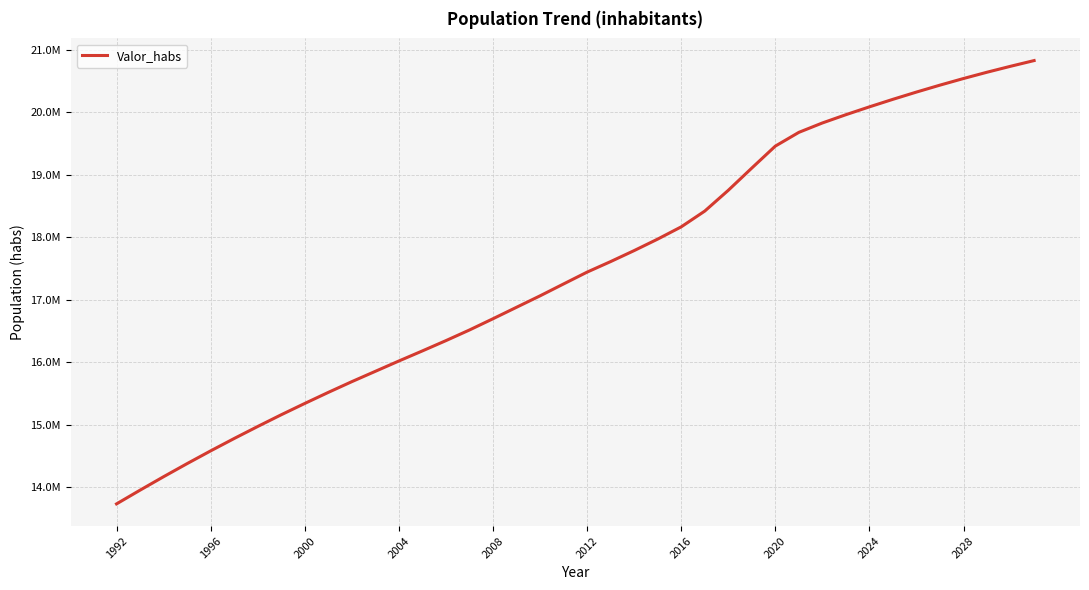

True or false: there are more than 0 points higher than both neighbors.

False